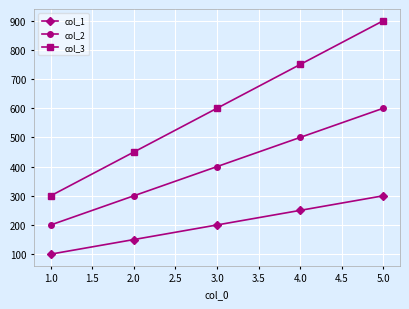

Reading left to right, transcribe all the data shown in this chart.

col_1: 1.0=100	2.0=150	3.0=200	4.0=250	5.0=300
col_2: 1.0=200	2.0=300	3.0=400	4.0=500	5.0=600
col_3: 1.0=300	2.0=450	3.0=600	4.0=750	5.0=900